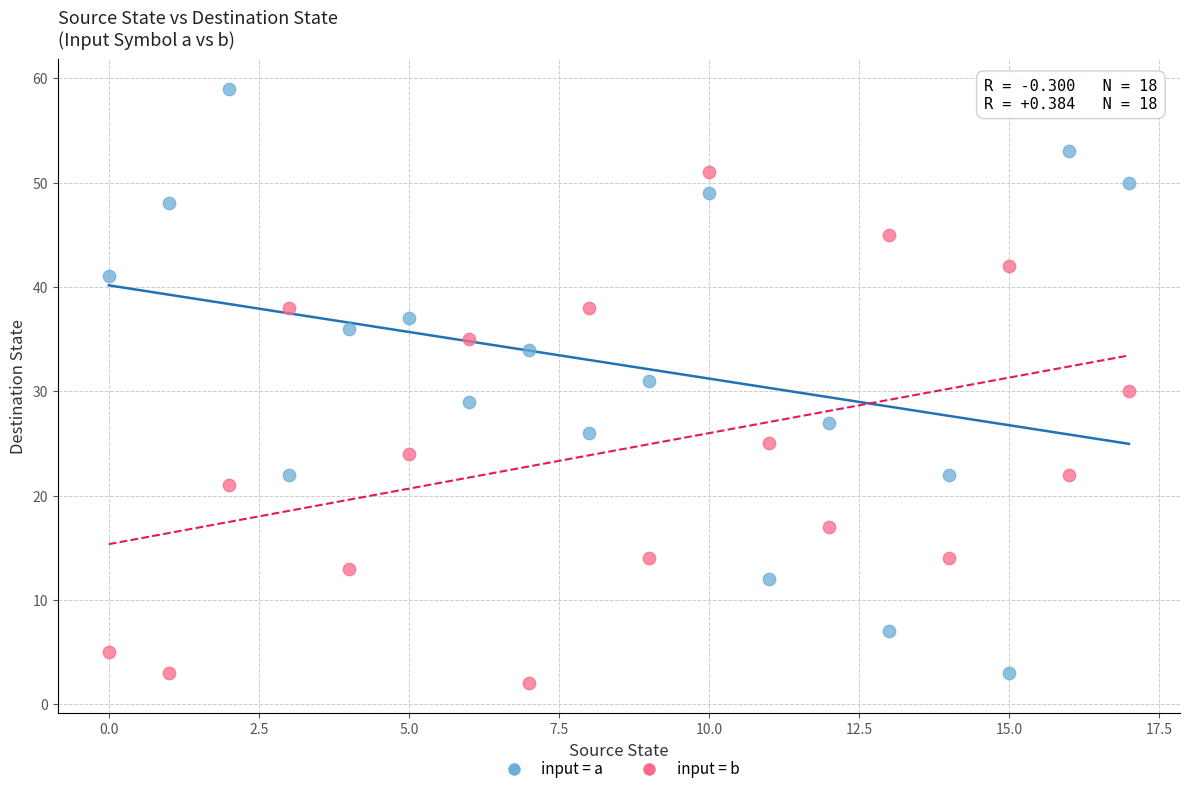

Across all data points, what is the range of Y values (max minus min)?

57